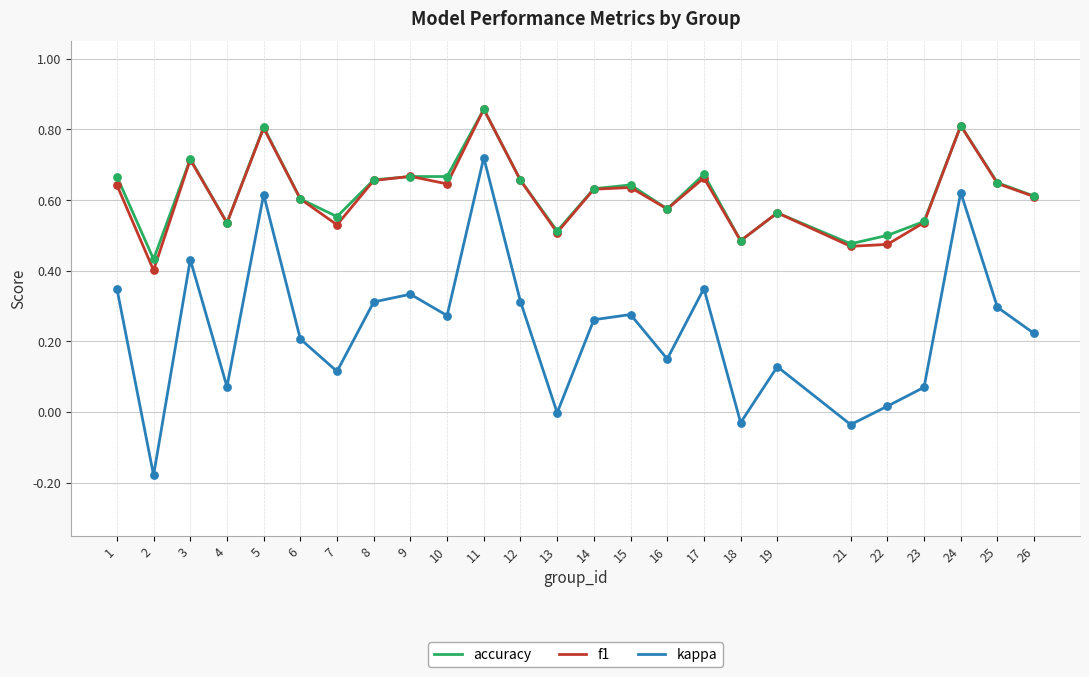

Which series has the largest range (max minus min)?

kappa